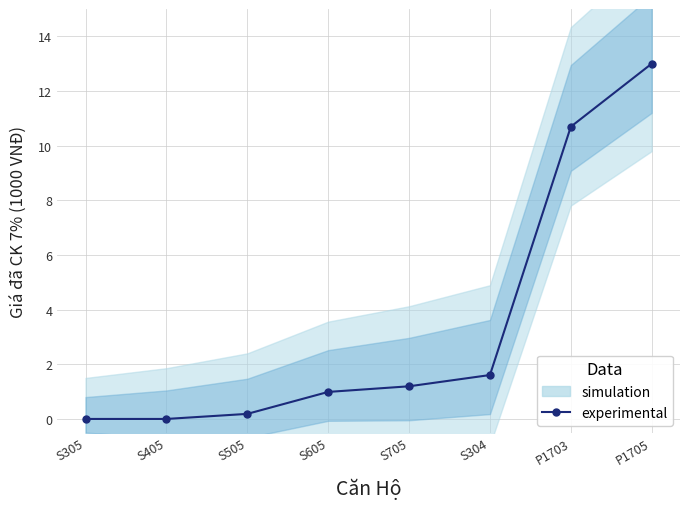

Rank the categories by value from lowest to highest.

S305, S405, S505, S605, S705, S304, P1703, P1705